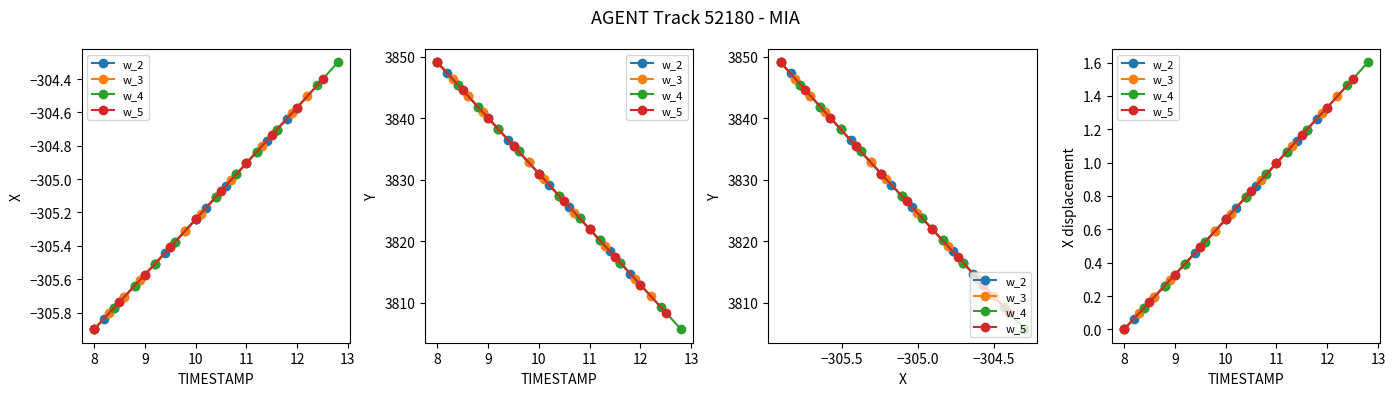

What position from the right is 9.5?

6